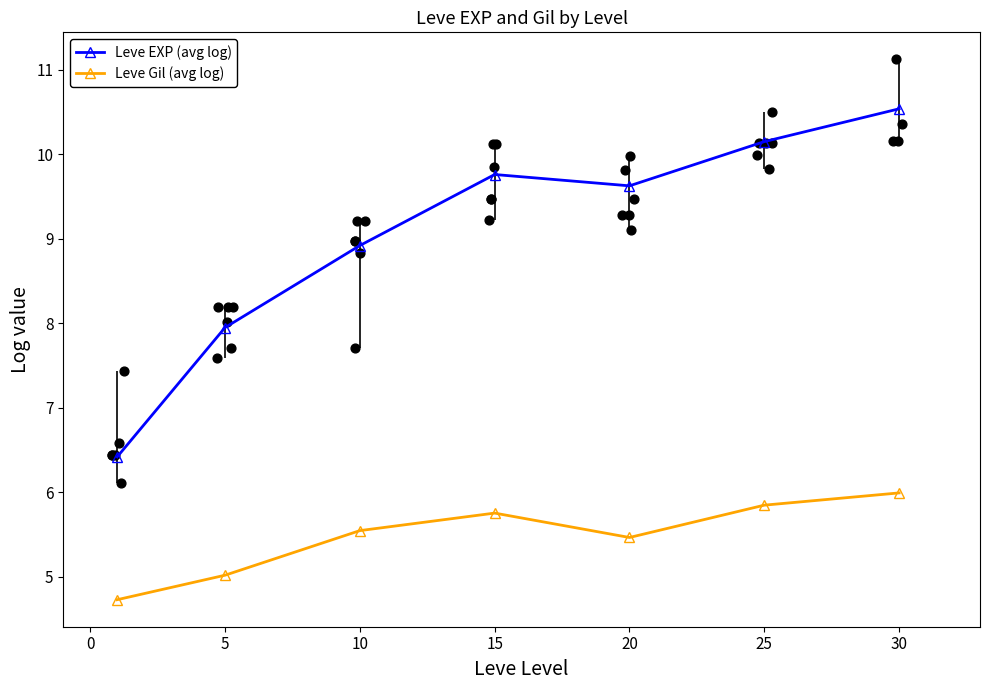

Which series has the largest total across all categories?

Leve EXP (avg log)